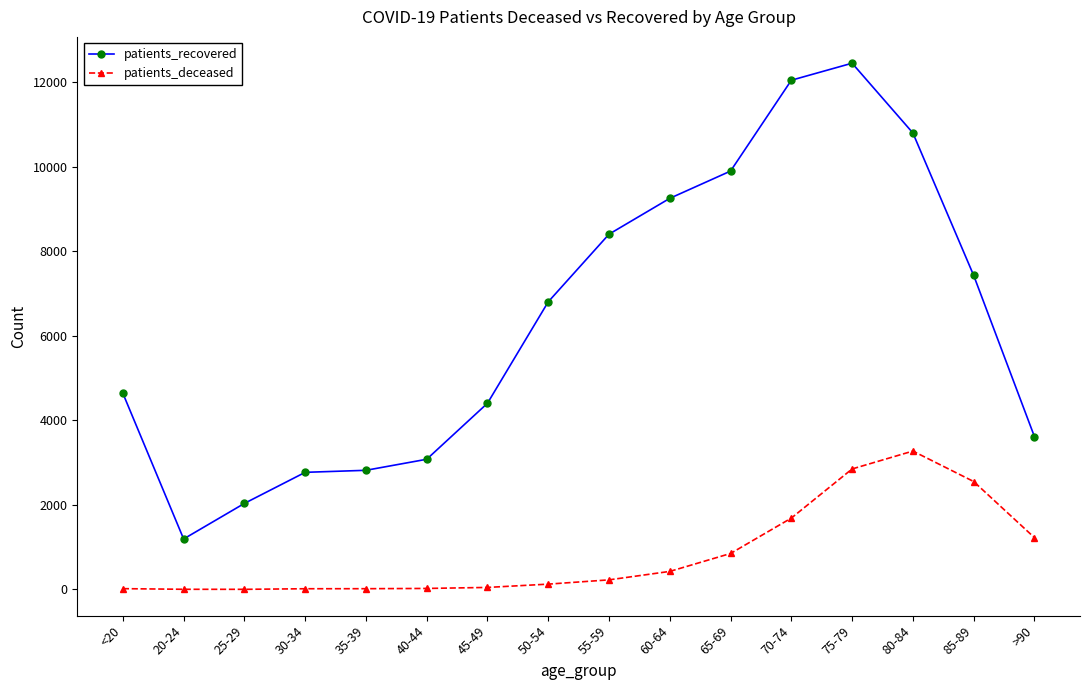

How many distinct data groups are displayed?

2